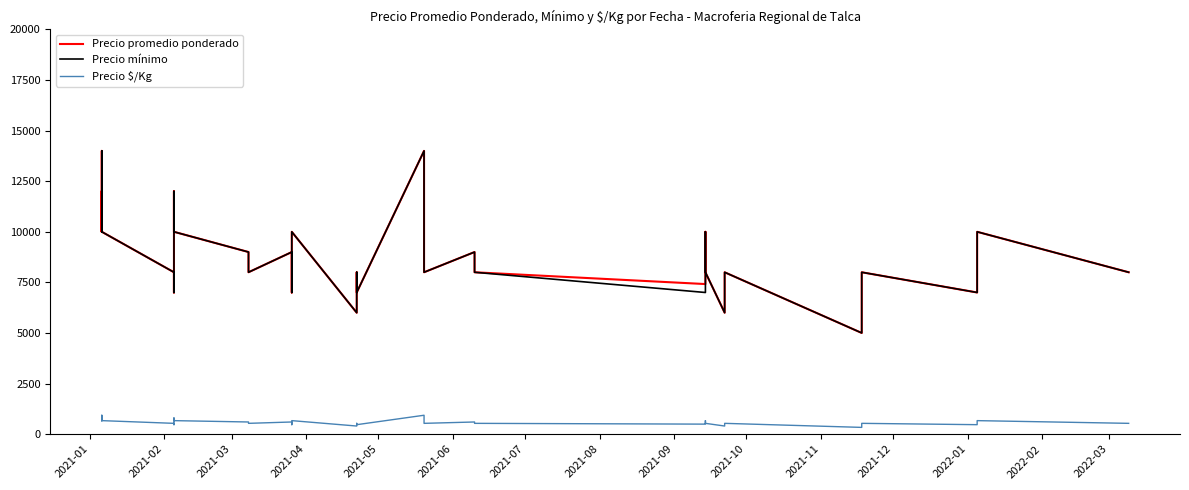

What is the difference between the maximum and minimum values in the Precio mínimo series?

9000